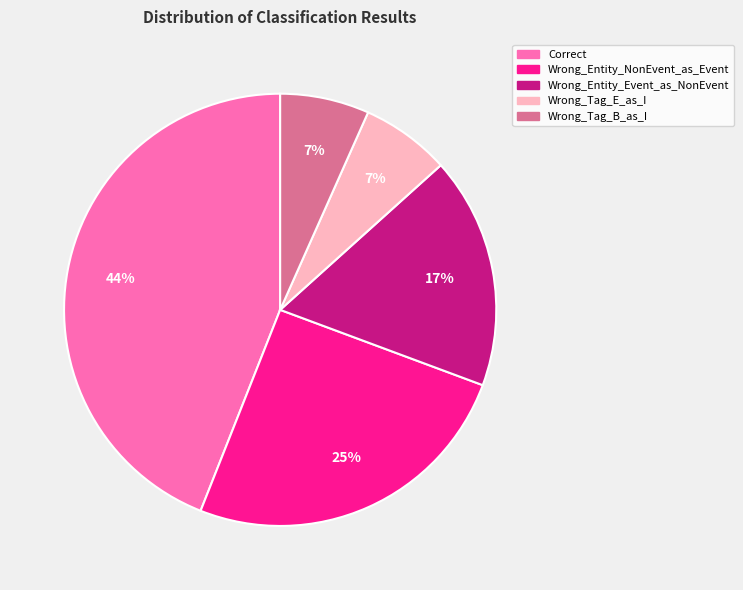

To the nearest percent, what portion does Wrong_Entity_NonEvent_as_Event represent?

25%